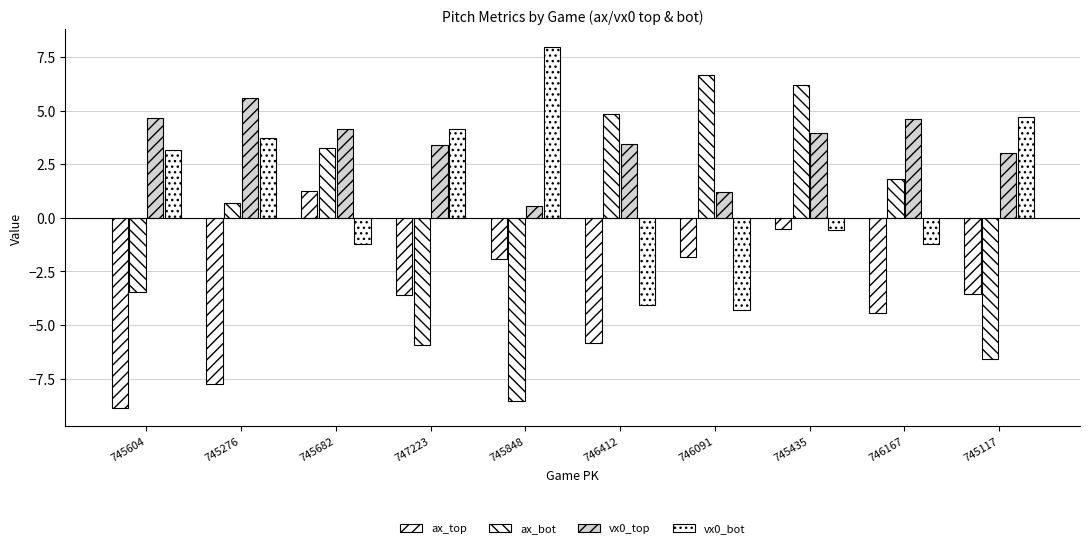

How many groups of bars are there?

10